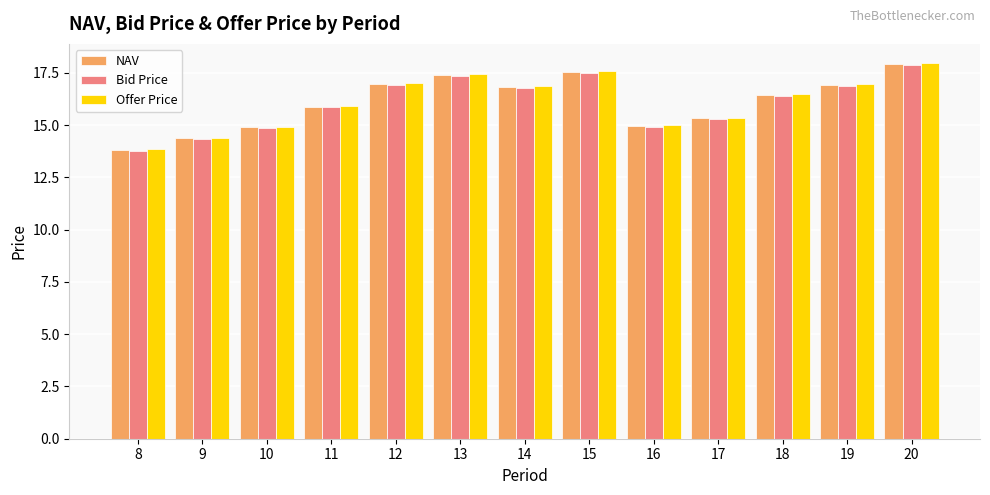

True or false: Bid Price has a value of 17.5 at 15.

True